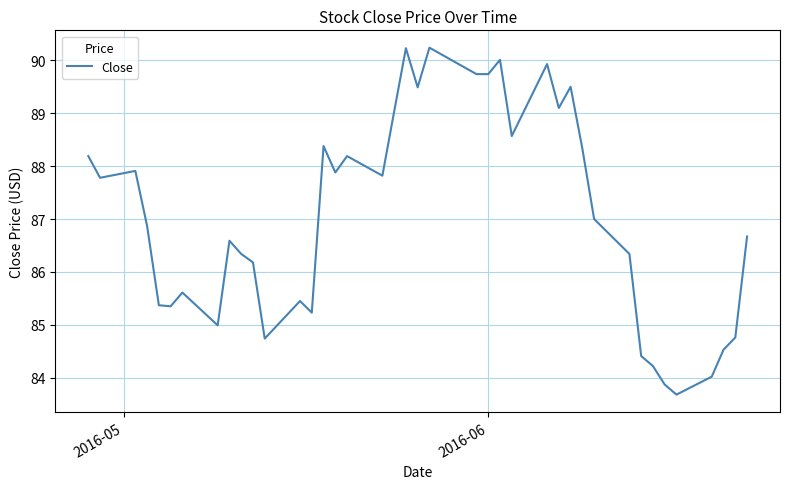

What is the difference between the maximum and minimum values?

6.6